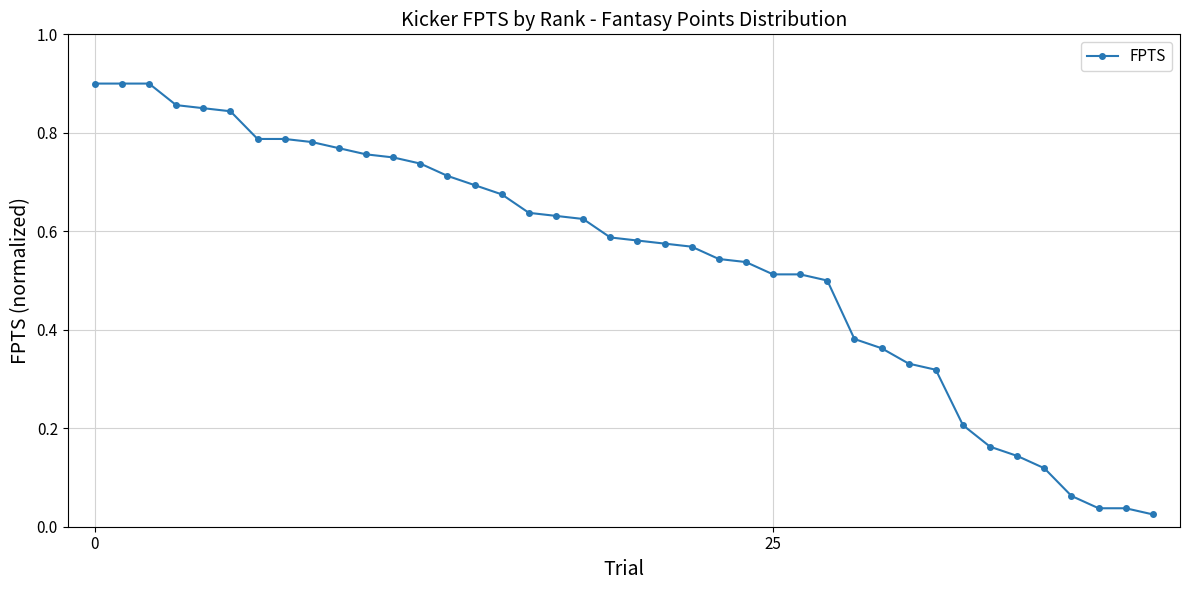

What is the sum of all values?

21.7